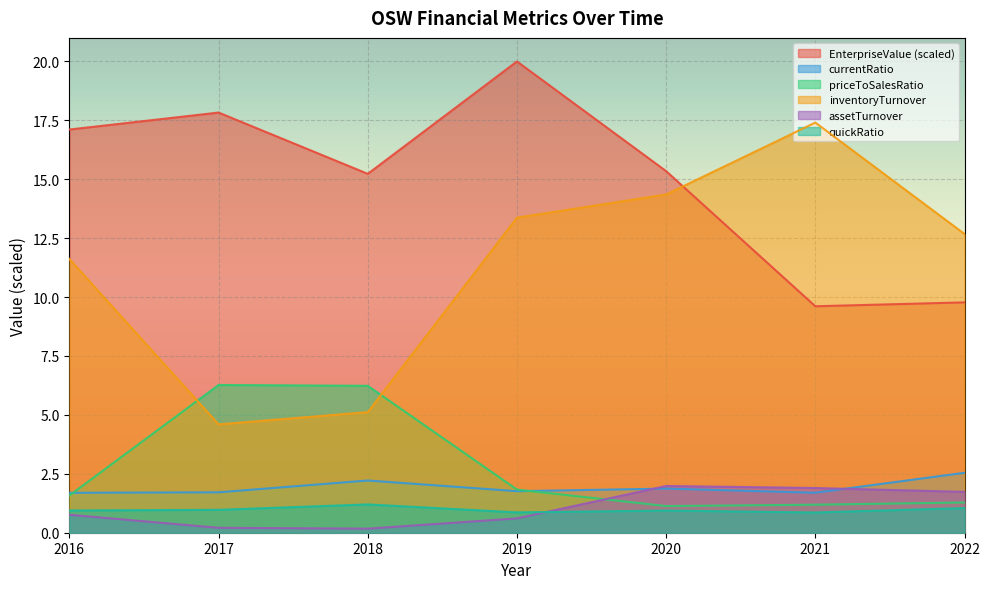

The value of priceToSalesRatio at 2021 is 2.0. True or false?

False